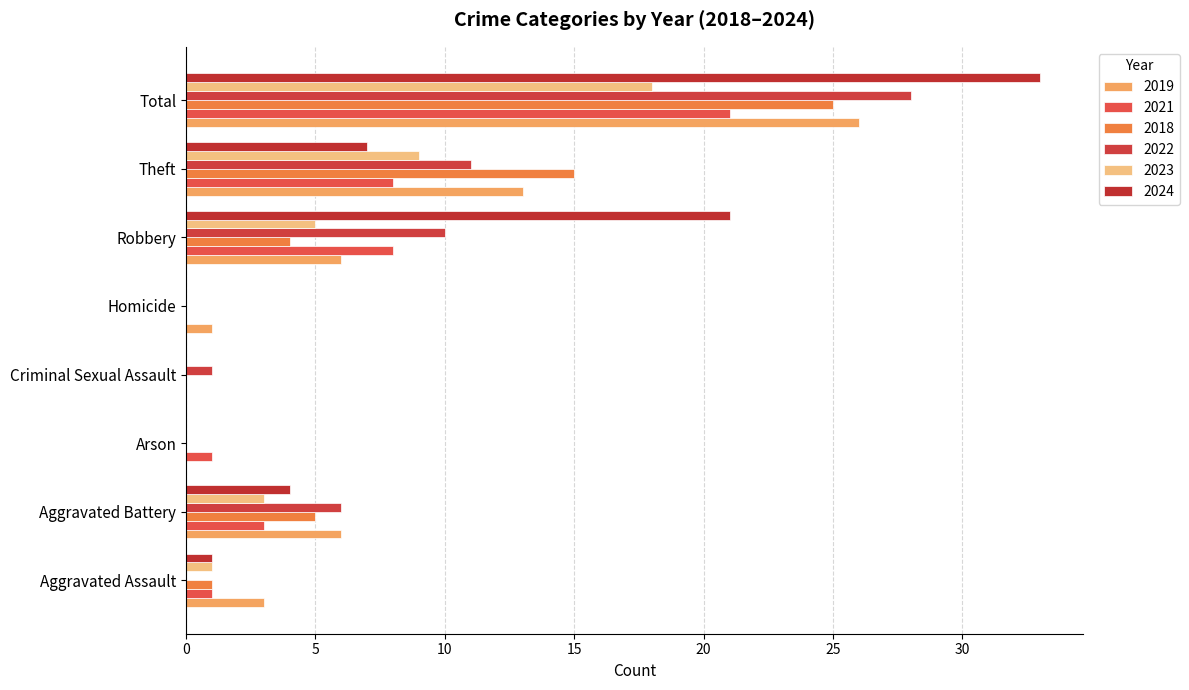

At which label is 2021 closest to 10?

Robbery